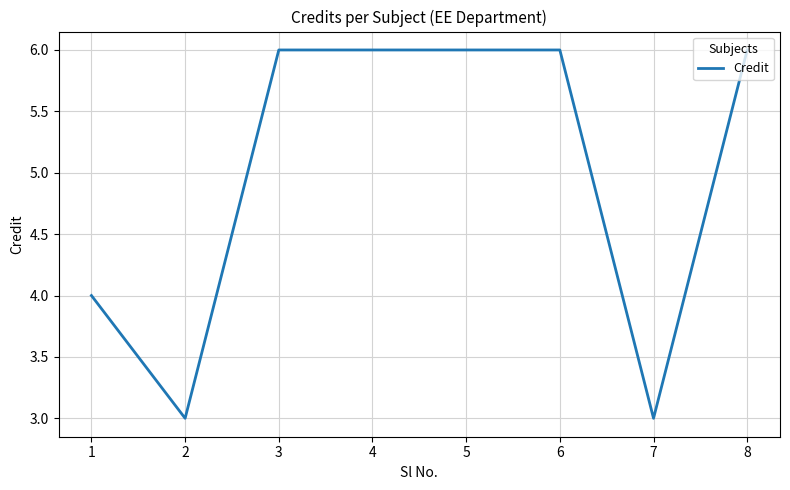

Where is the first local minimum?

2